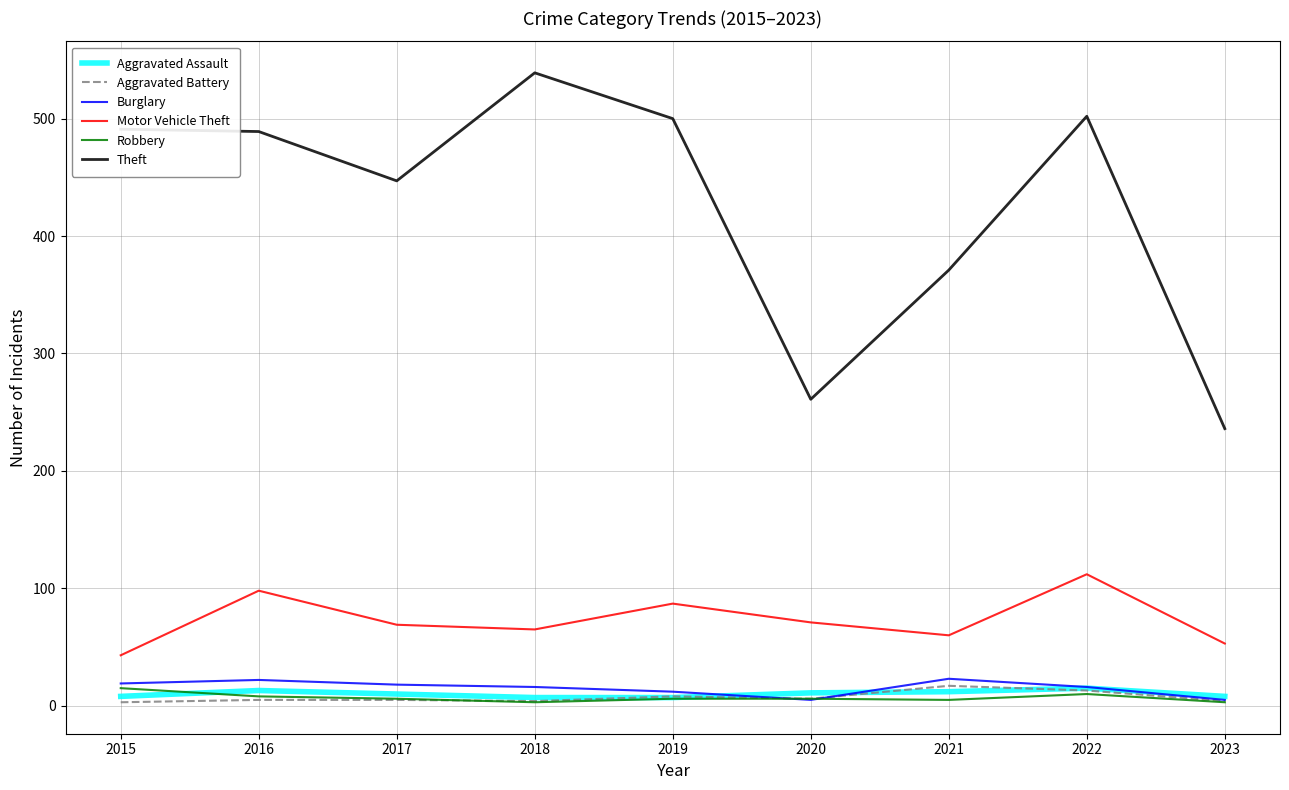

True or false: Motor Vehicle Theft and Burglary intersect in this chart.

False